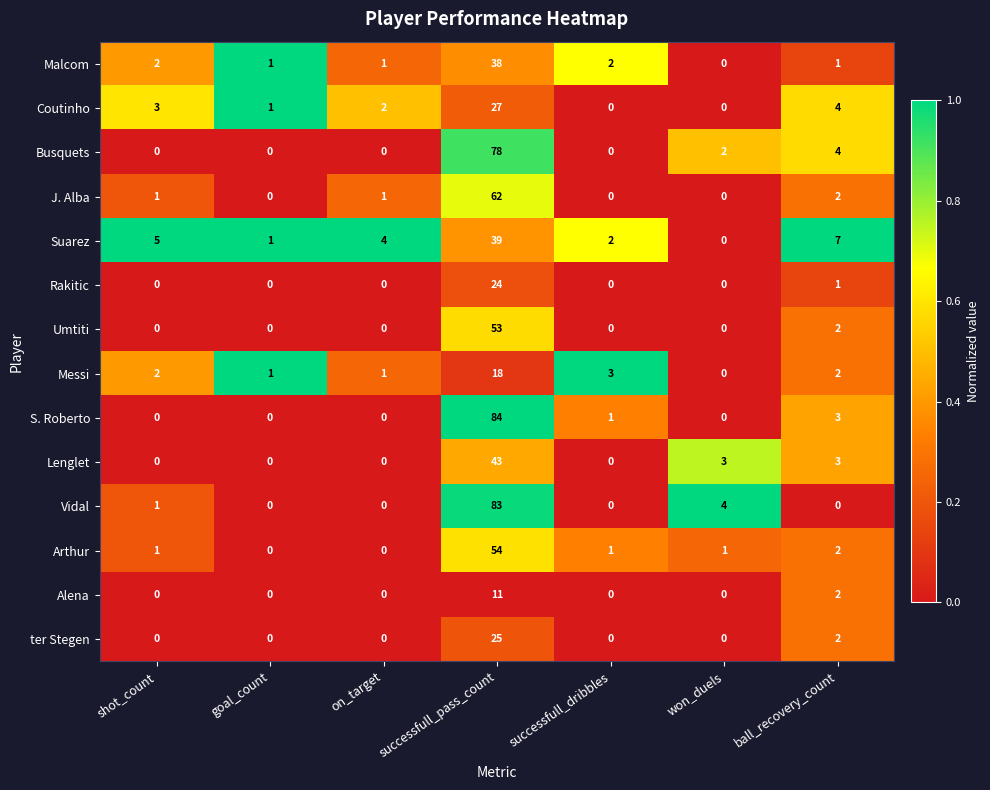

Between shot_count and ball_recovery_count, which series saw the biggest shift?

Busquets